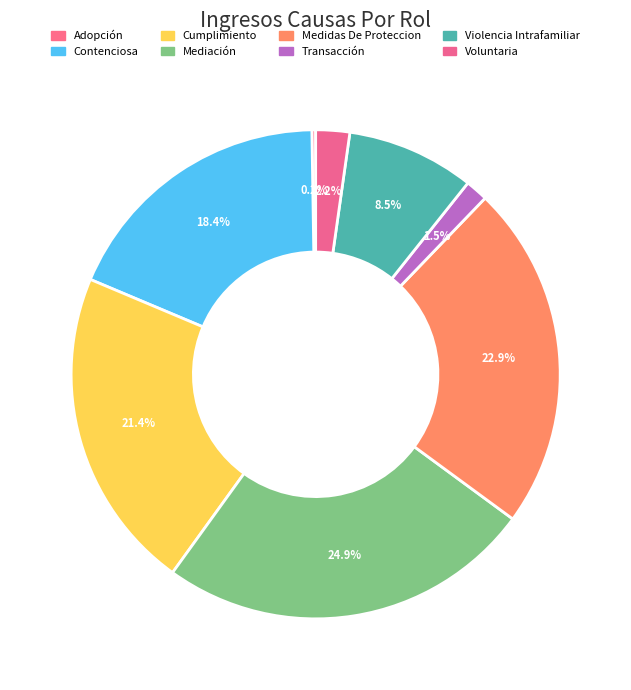

What portion of the pie excludes Mediación?

75.1%